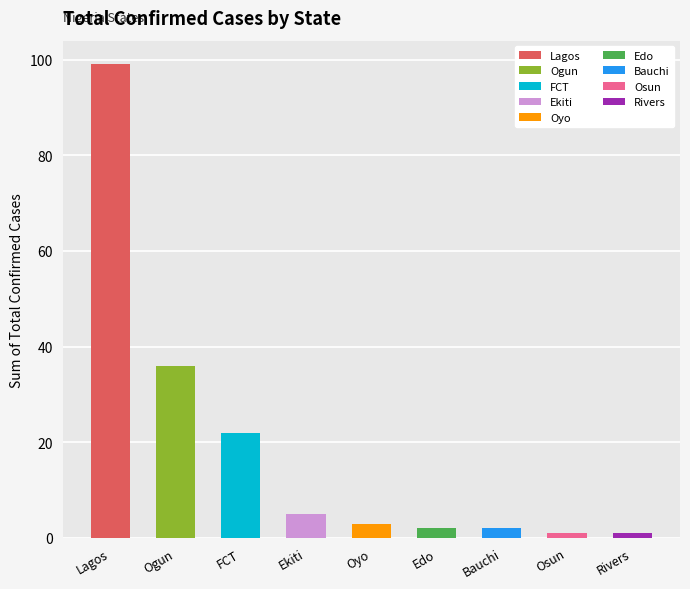

List the labels in order of value, smallest first.

Osun, Rivers, Edo, Bauchi, Oyo, Ekiti, FCT, Ogun, Lagos